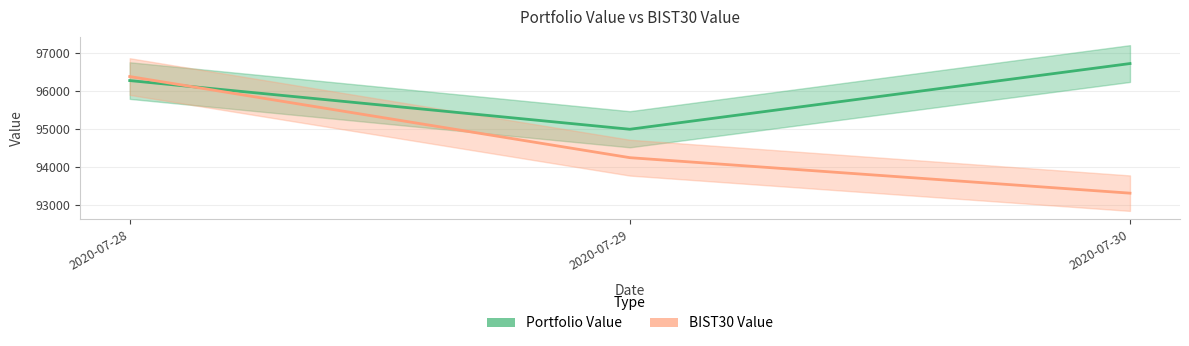

At which label does BIST30 Value reach its minimum?

2020-07-30